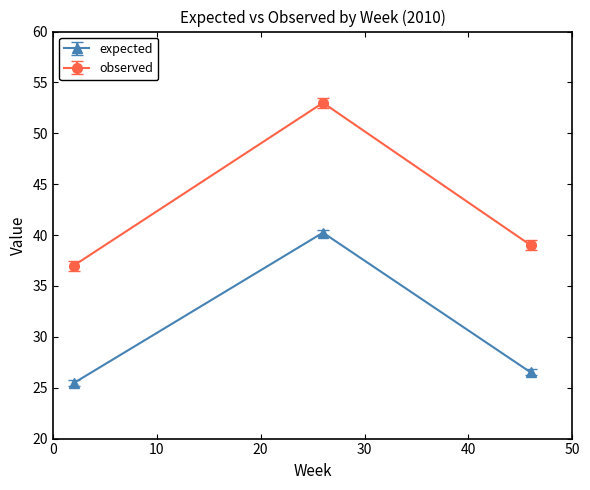

What is the minimum value shown in the chart?

25.5